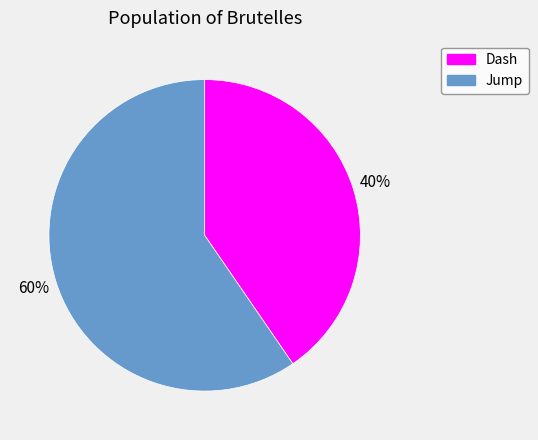

To the nearest percent, what percentage of the pie is Jump?

60%